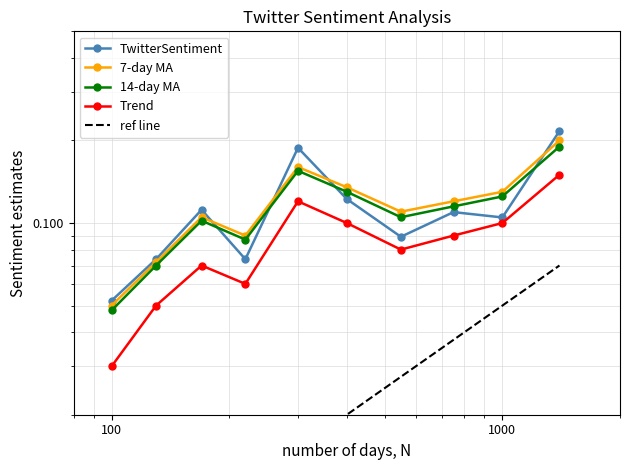

True or false: 14-day MA and 7-day MA intersect in this chart.

False